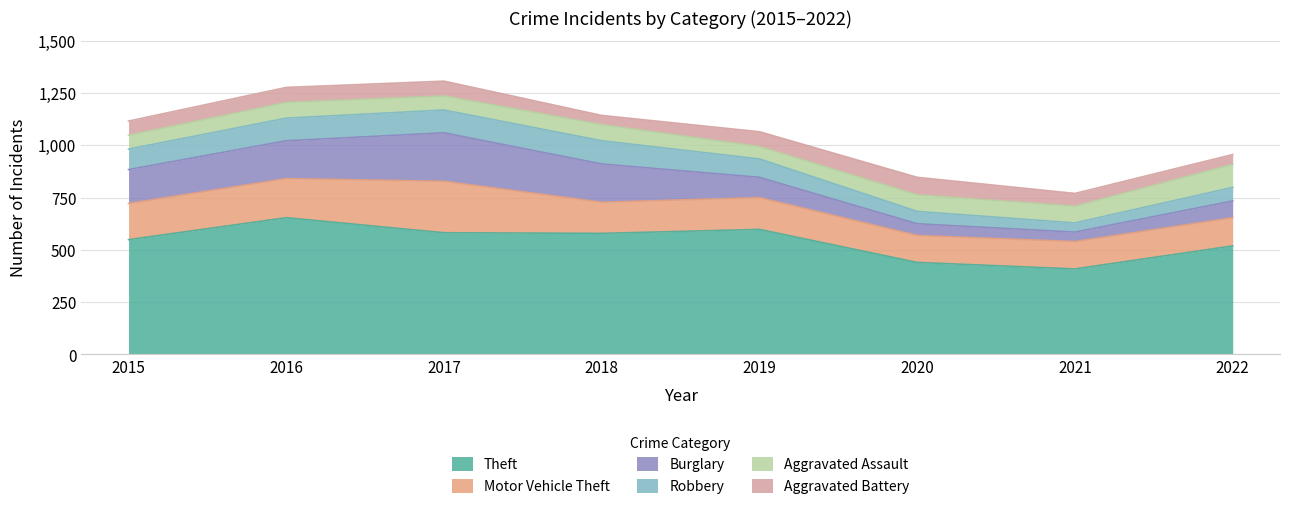

Where is Motor Vehicle Theft nearest to the value 187?

2016